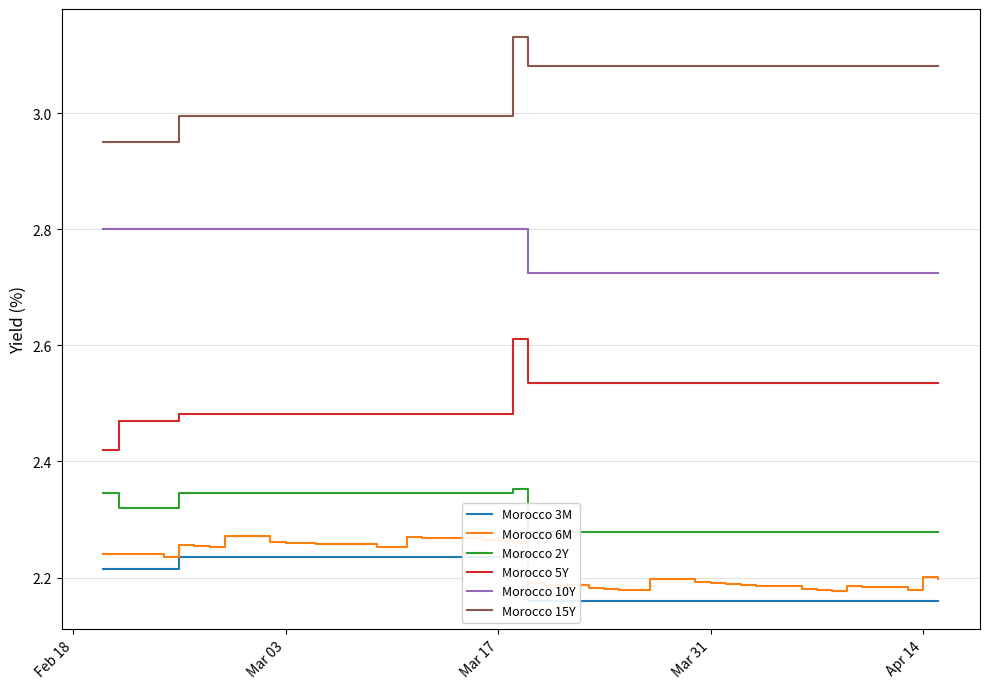

What is the value of the Morocco 5Y point at the 28th from the left?

2.5